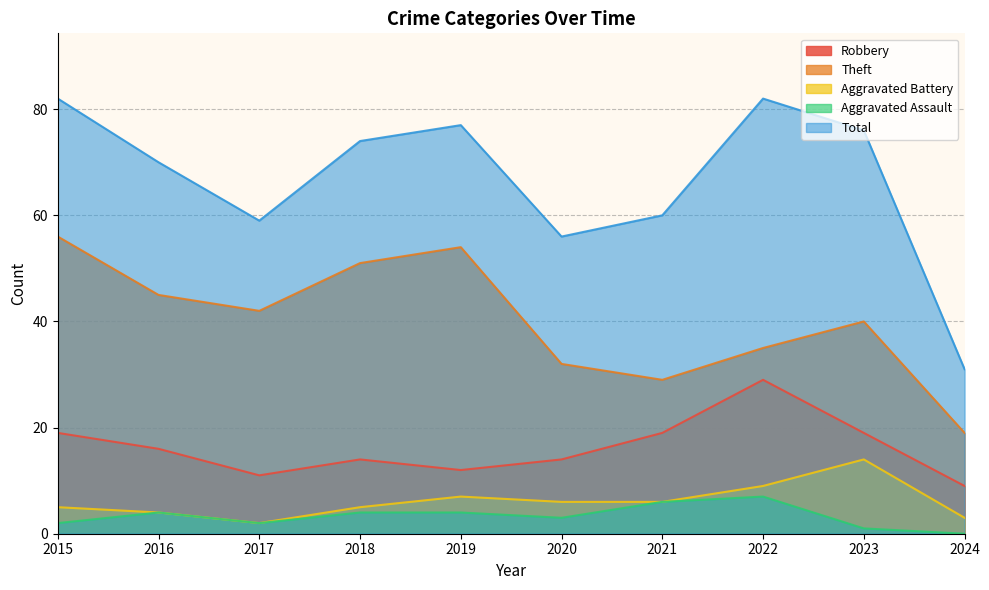

Is it true that Theft equals 29 at 2024?

False